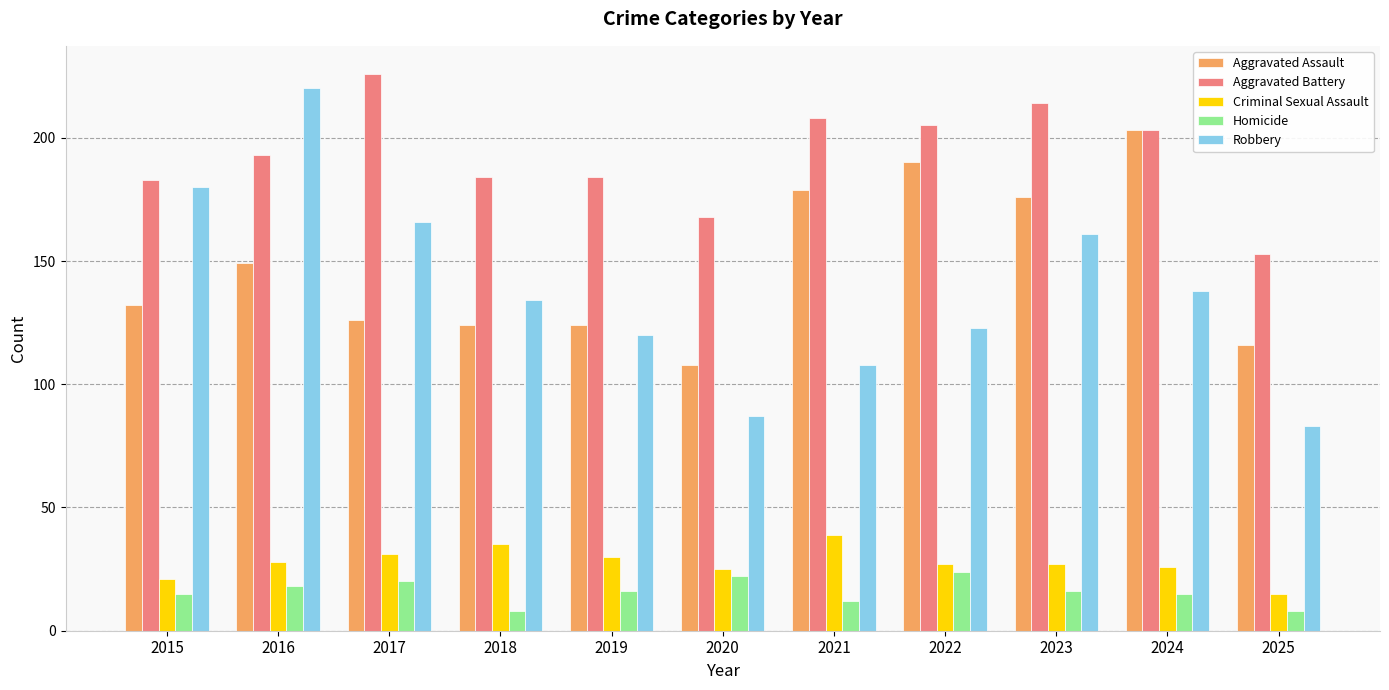

At 2017, list the series in order from largest to smallest.

Aggravated Battery, Robbery, Aggravated Assault, Criminal Sexual Assault, Homicide